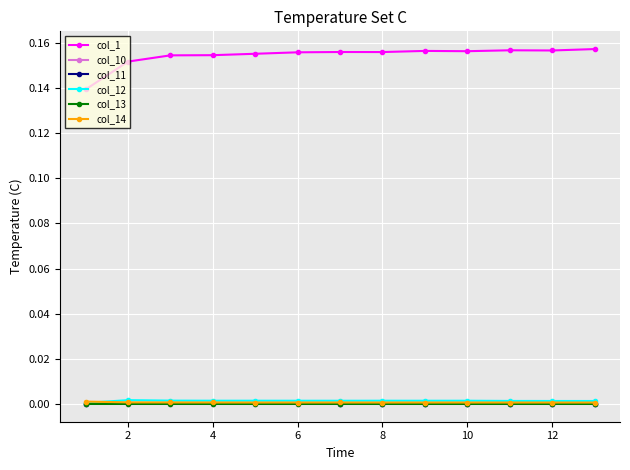

True or false: col_12 has more than 0 interior local peaks.

True